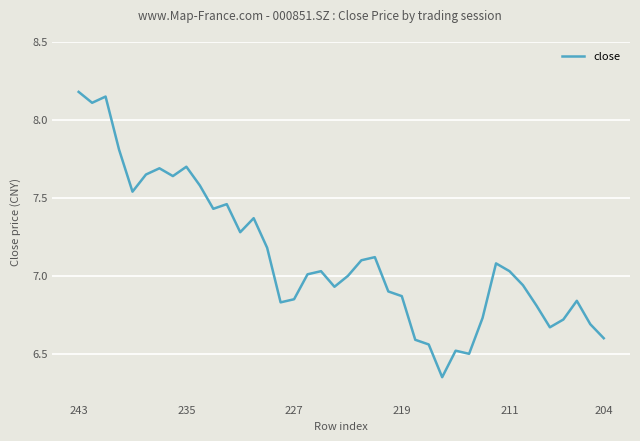

What is the difference between the maximum and minimum values?

1.8